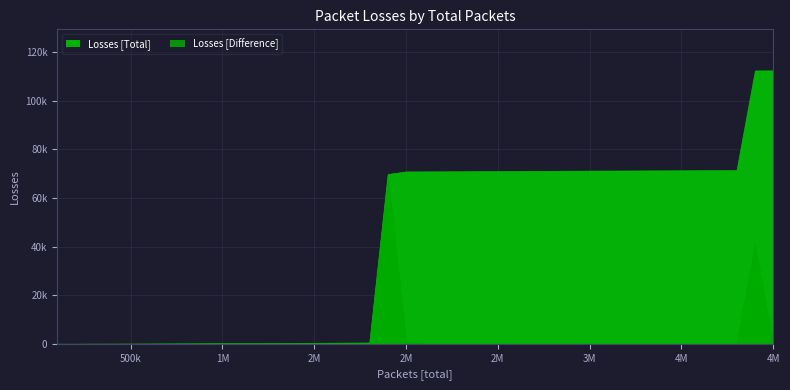

At which category does Losses [Difference] reach its first local peak?

2